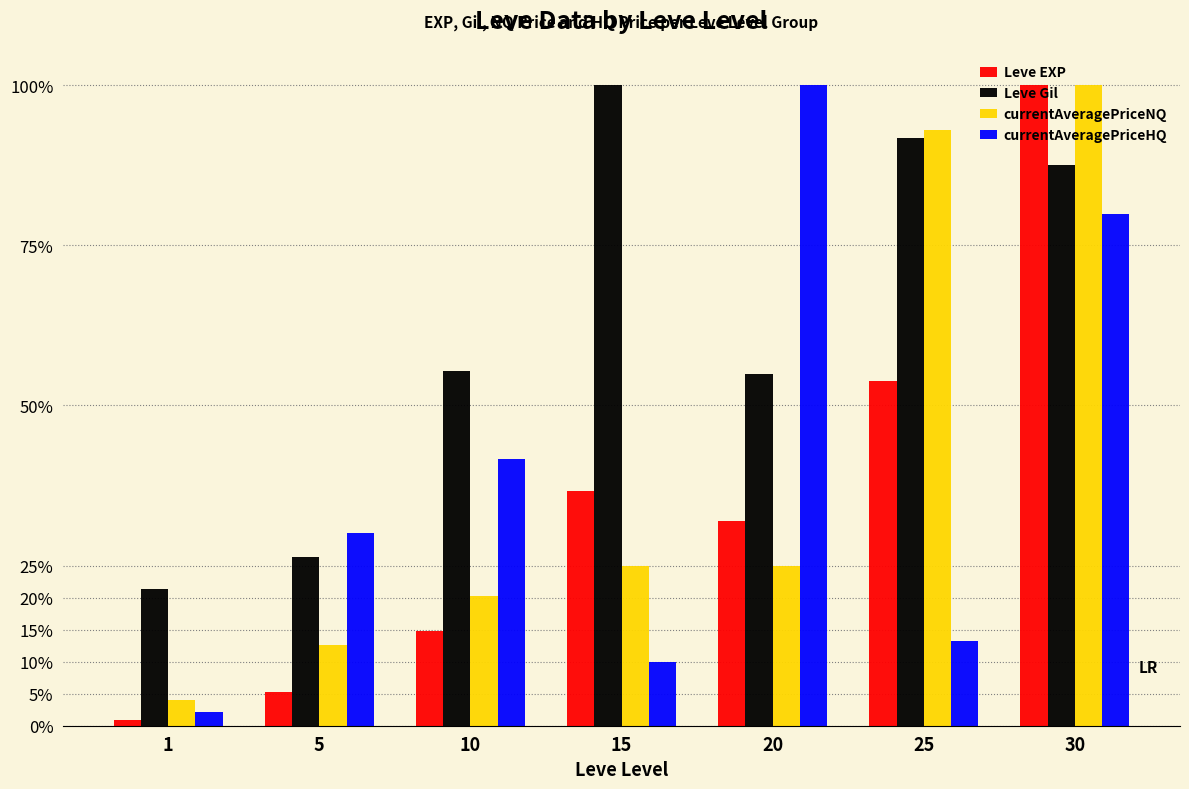

Between 15 and 20, which series saw the biggest shift?

currentAveragePriceHQ